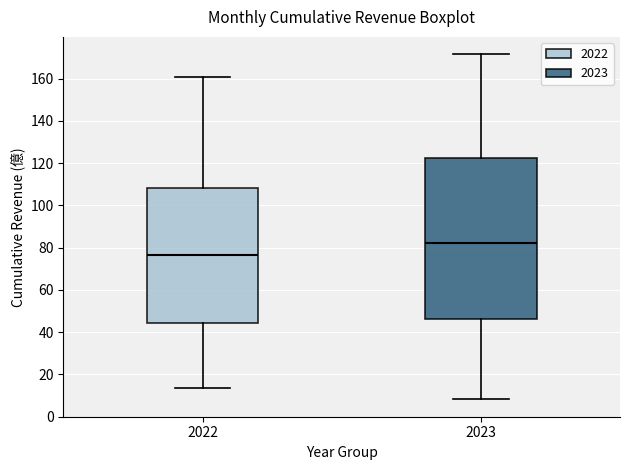

Where does the median line of the box at x = 2023 sit on the y-axis? The values are not printed on the chart, so give them approximately, as read against the axis.

82